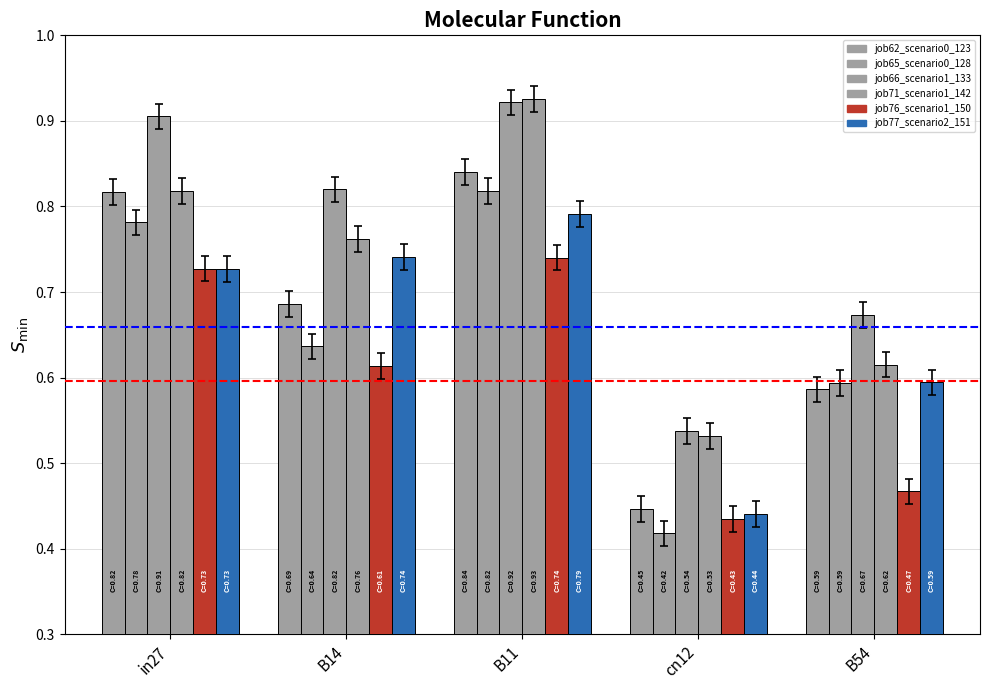

What is the difference between the highest and lowest values at B14?

0.2